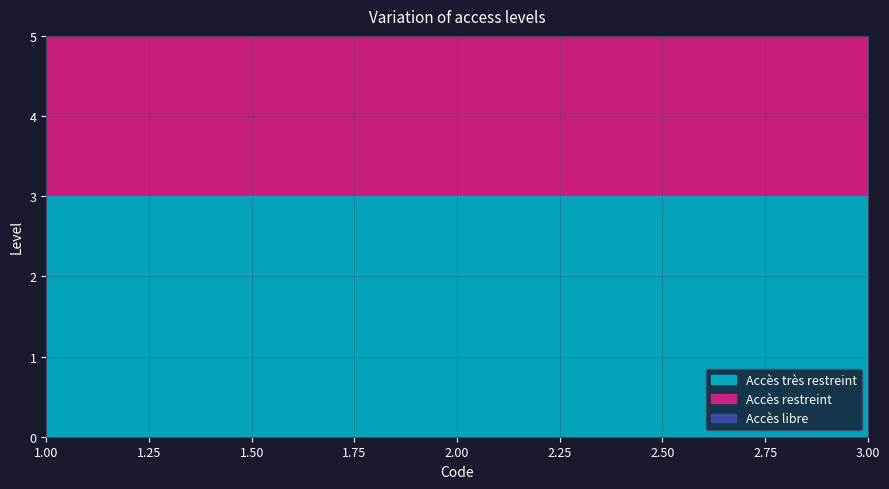

Reading left to right, extract all data points from this chart.

Accès très restreint: 1=3	2=3	3=3
Accès restreint: 1=2	2=2	3=2
Accès libre: 1=1	2=1	3=1